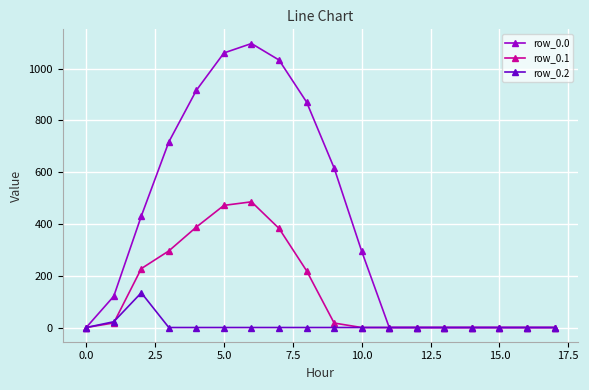

What is the value of the row_0.0 point at the 2nd from the left?

120.6